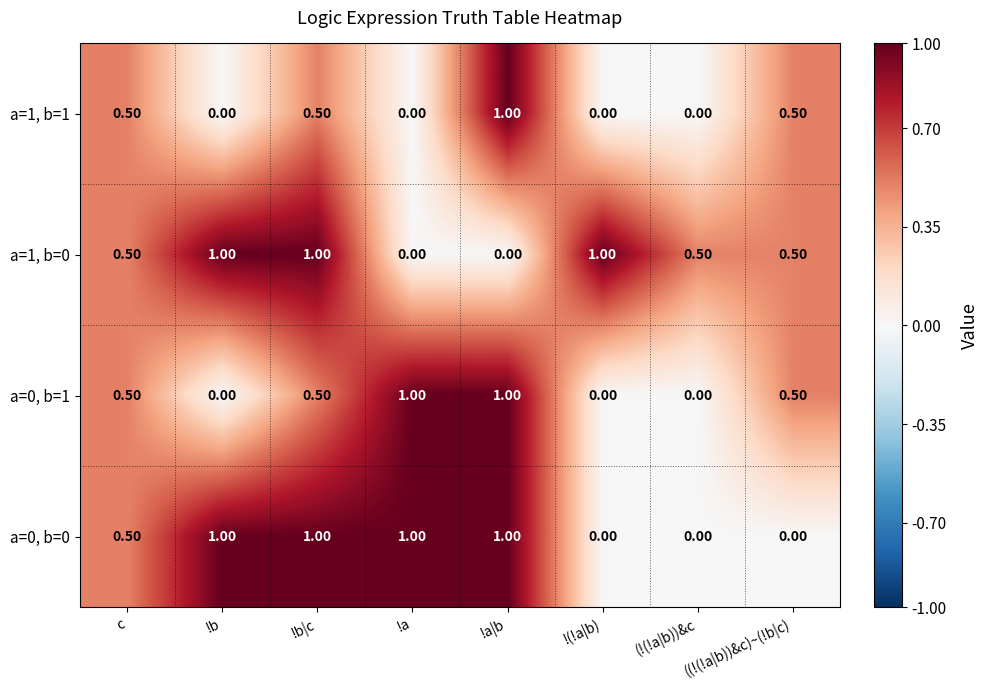

At how many categories does at least one series exceed 0?

8